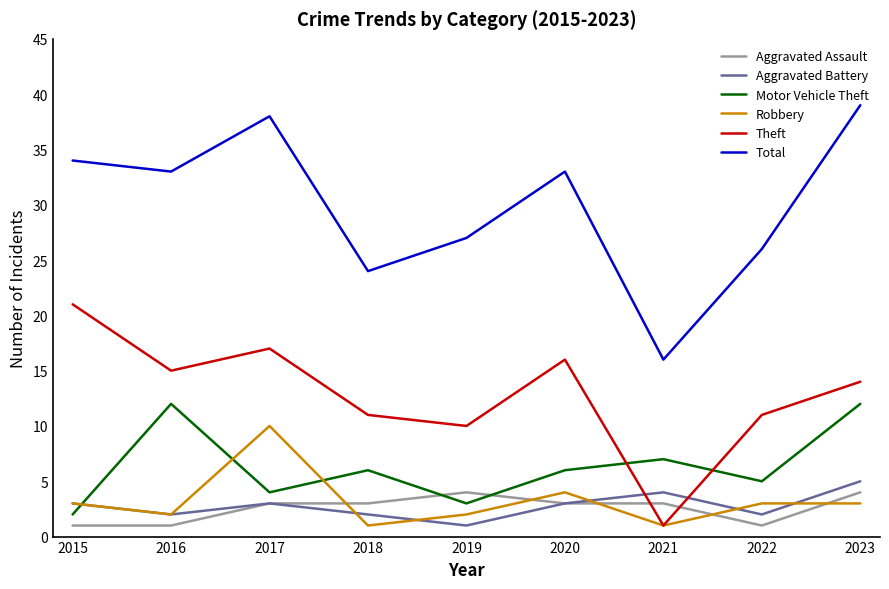

What value does the Aggravated Assault series have at 2018?

3